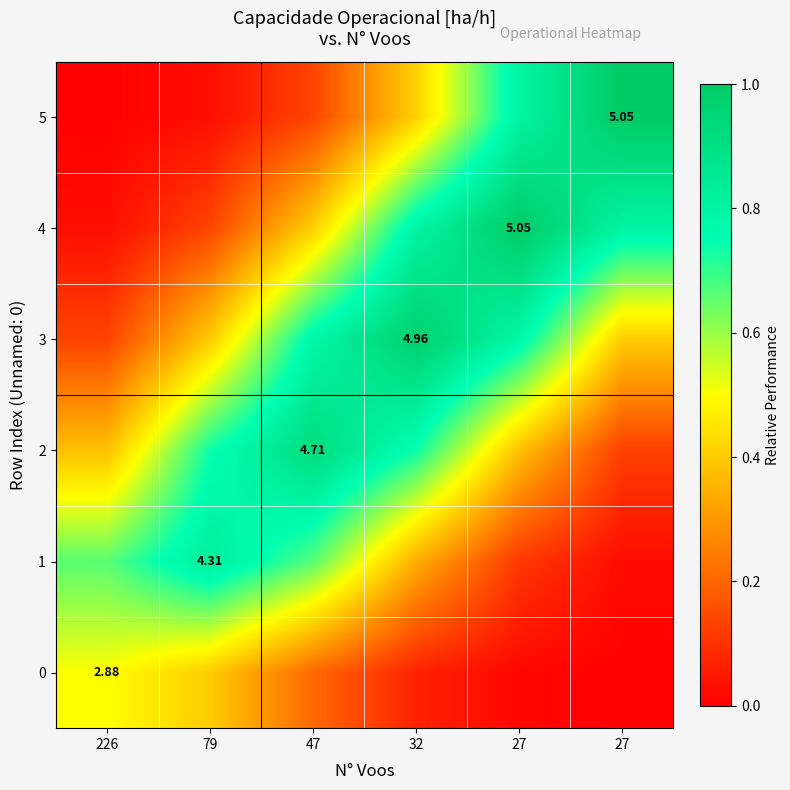

What is the approximate value of 2 at 27?

0.1